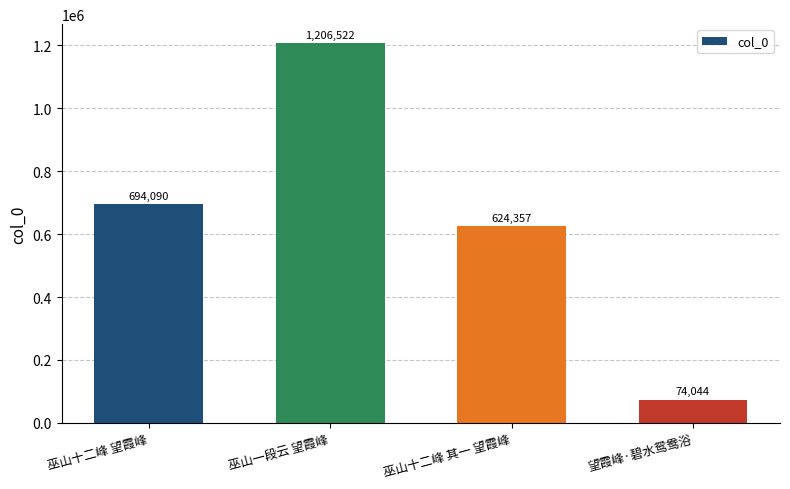

What position from the right is 巫山十二峰 望霞峰?

4